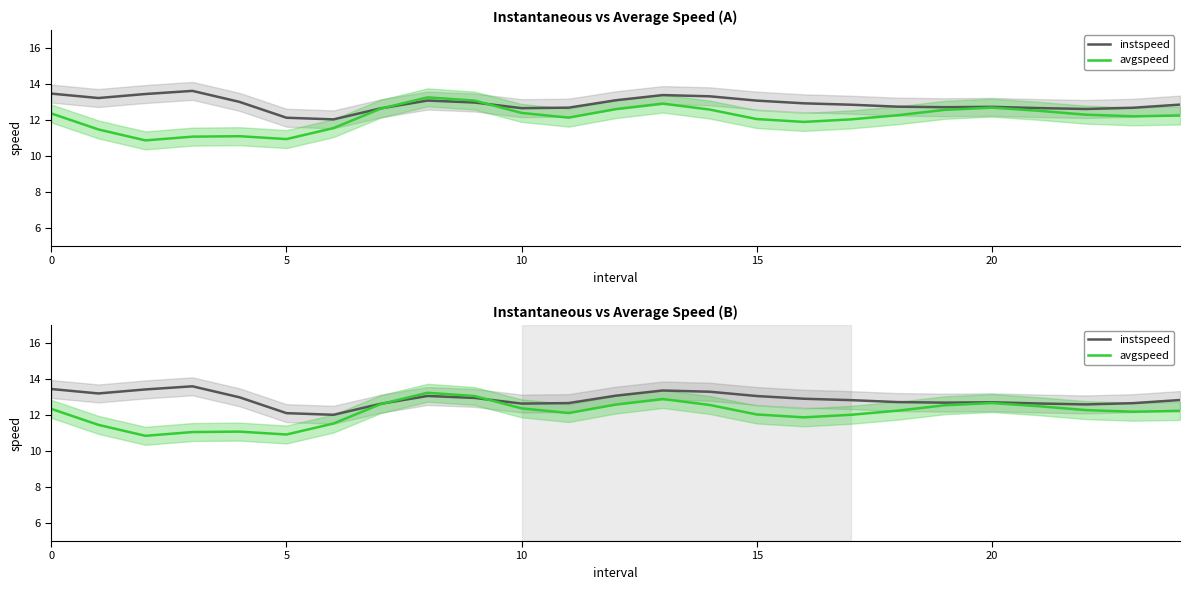

What is the difference between the maximum and minimum values in the avgspeed series?

2.4